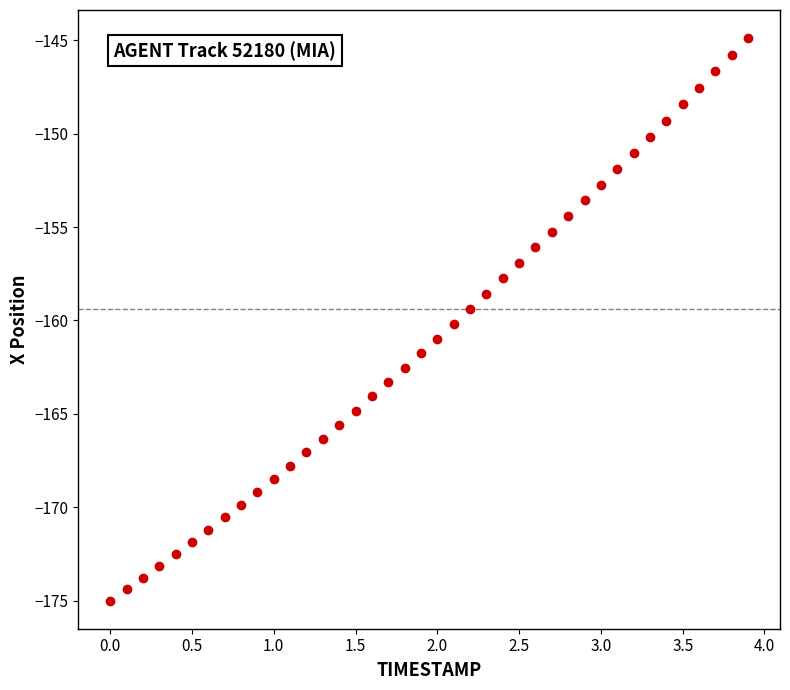

What is the range of Y values (max minus min)?

30.1